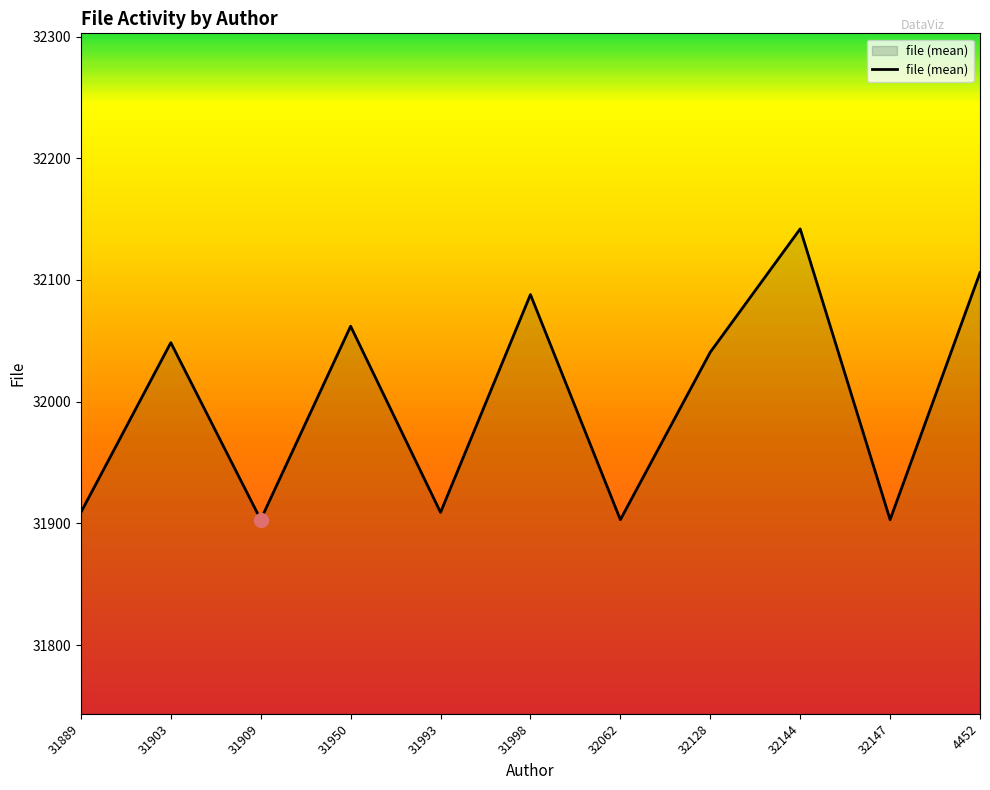

Approximately how many times larger is the value at 32147 compared to 31903?

1.0